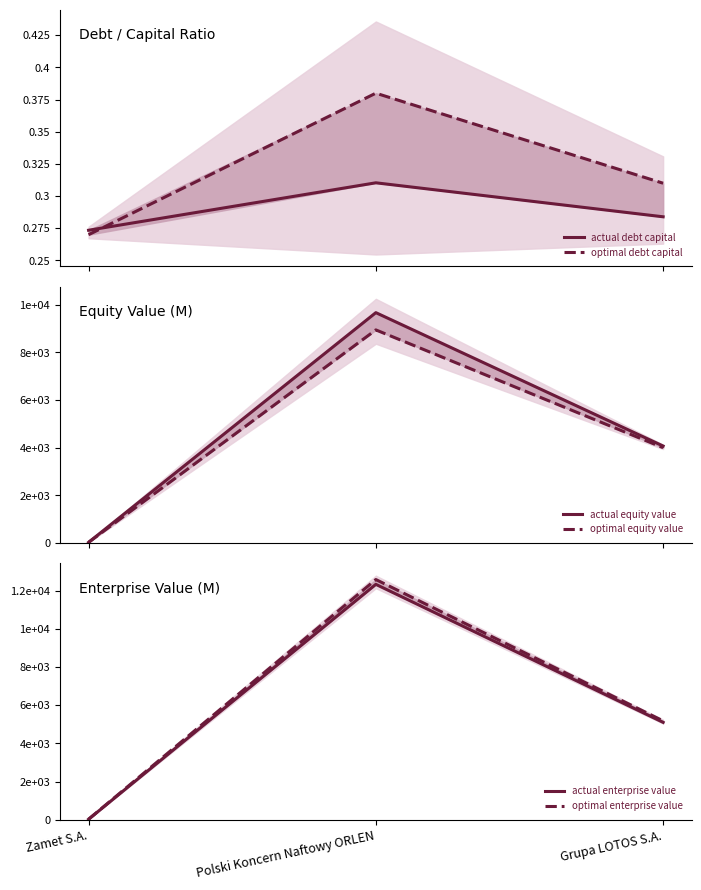

At which label is actual equity value closest to 4850?

Grupa LOTOS S.A.